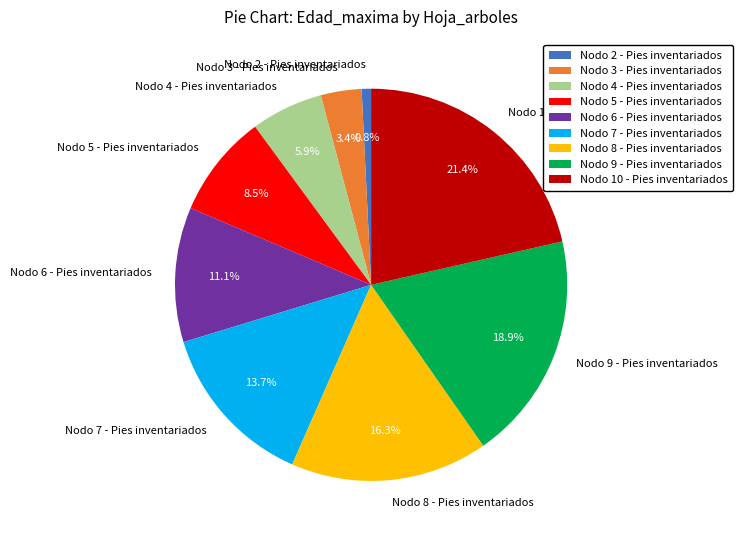

Is there any slice that represents more than half of the pie?

No